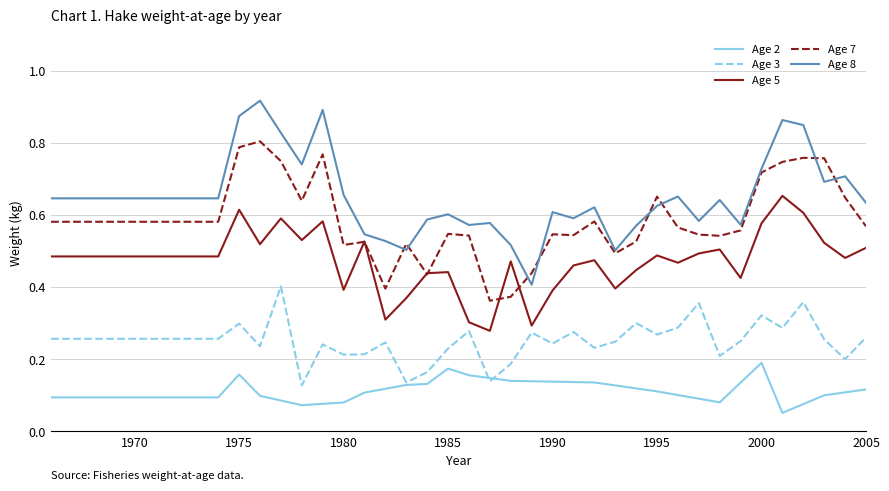

True or false: Age 2 and Age 7 intersect in this chart.

False